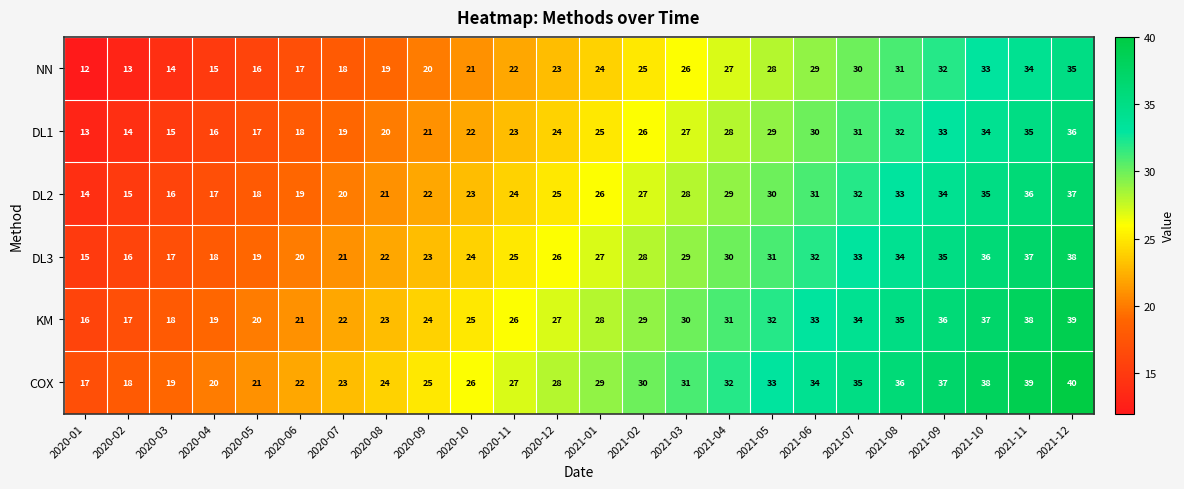

Is it true that COX equals 12 at 2021-10?

False